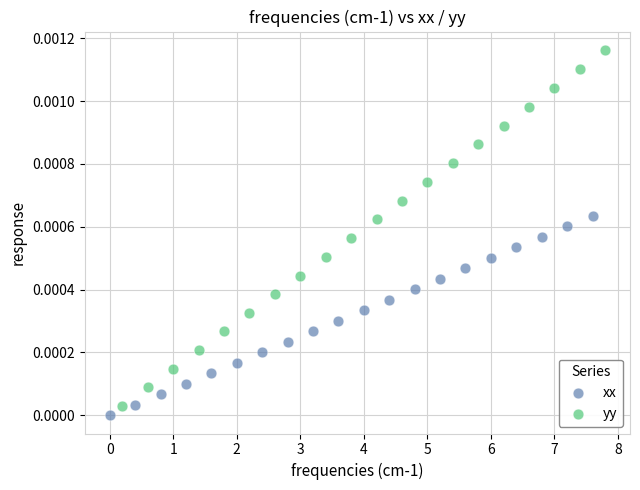

Which series has the widest spread of Y values?

yy